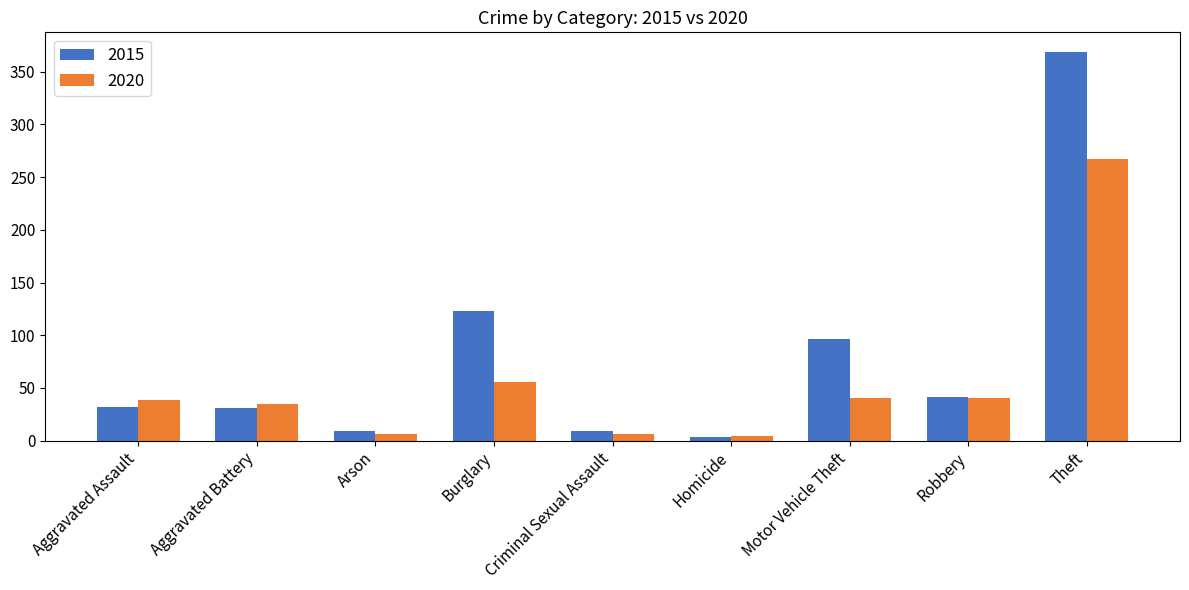

The value of 2015 at Burglary is 123. True or false?

True